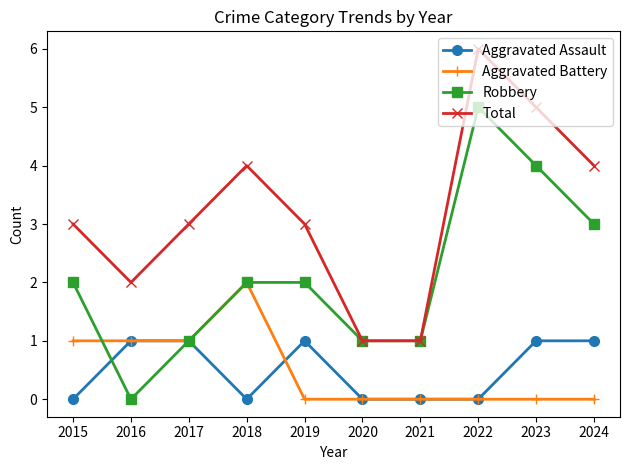

True or false: Aggravated Battery and Total cross at least once.

False